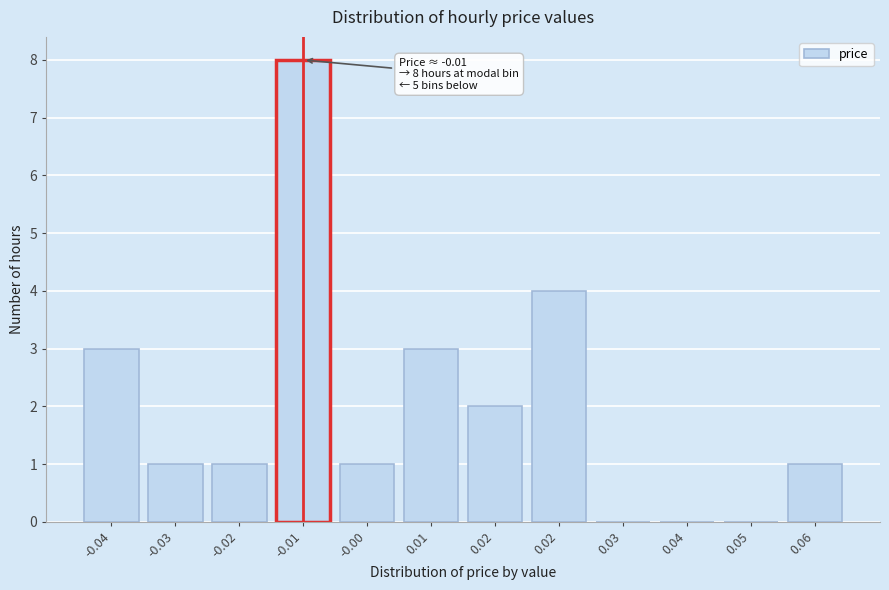

Are the bars horizontal?

No